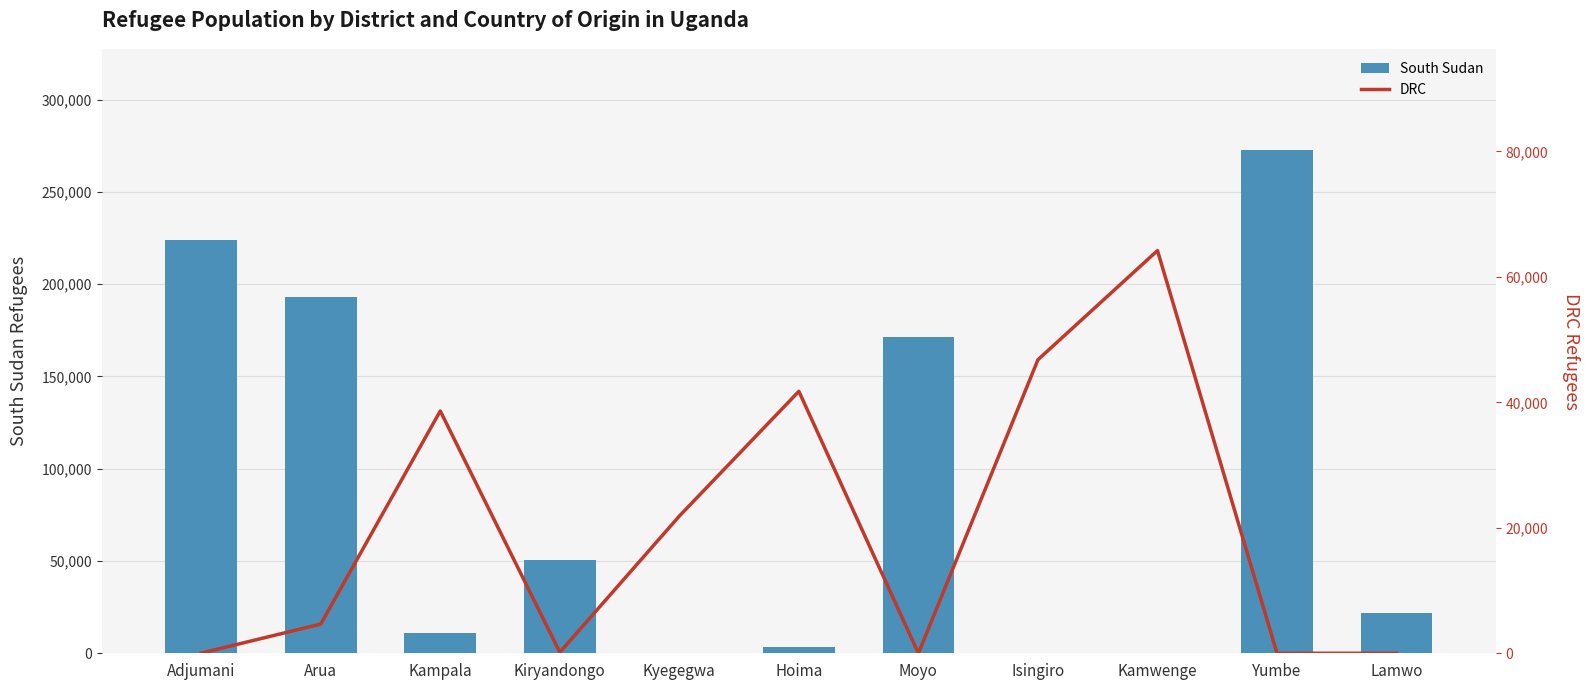

Rank the series by their maximum value, from highest to lowest.

South Sudan, DRC